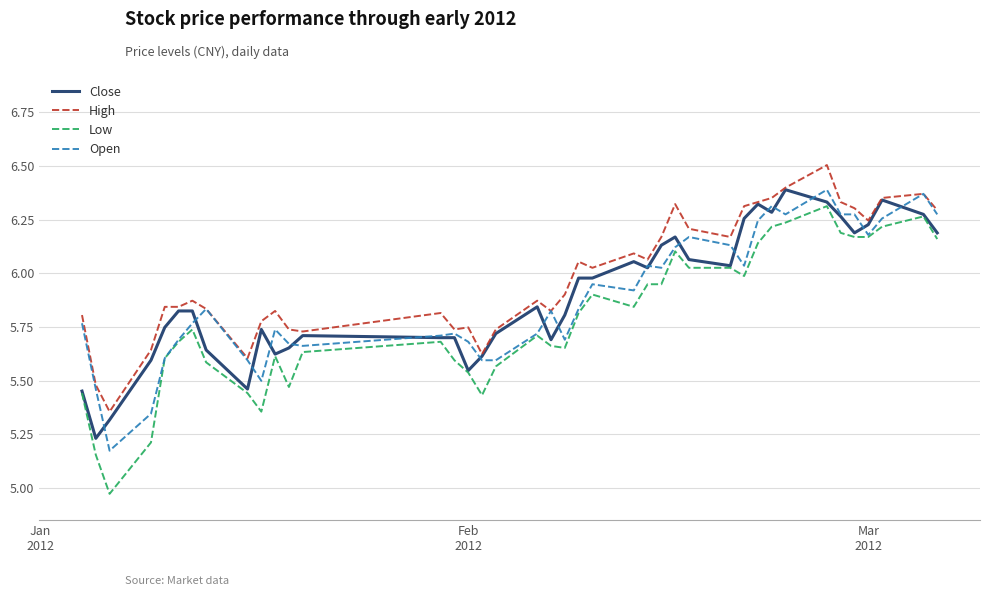

Which series has the largest total across all categories?

High